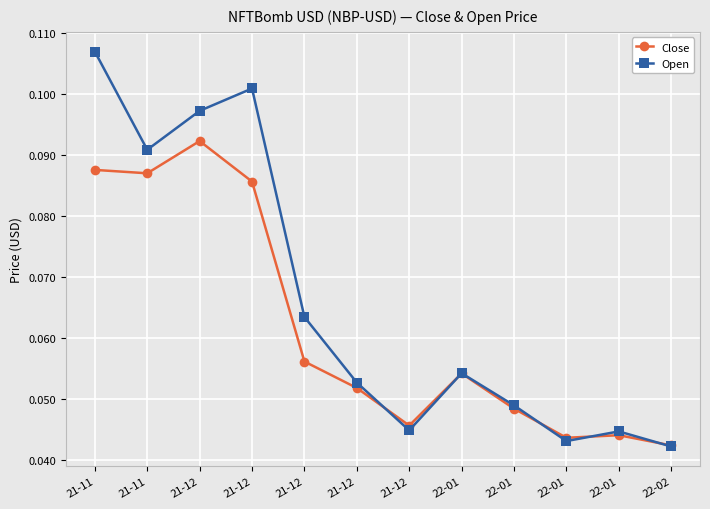

At which category is the sum across all series the highest?

21-11